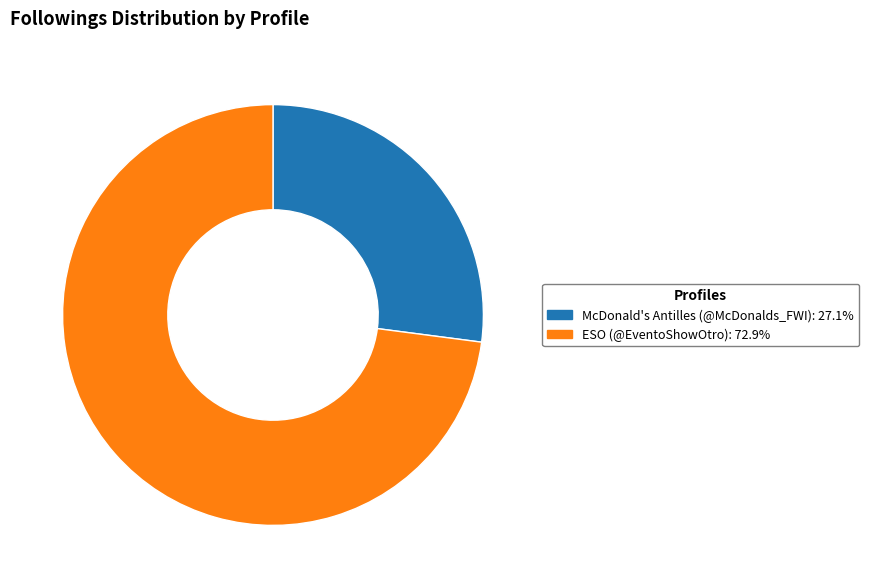

Is it true that McDonald's Antilles (@McDonalds_FWI) is 35% of the pie?

False